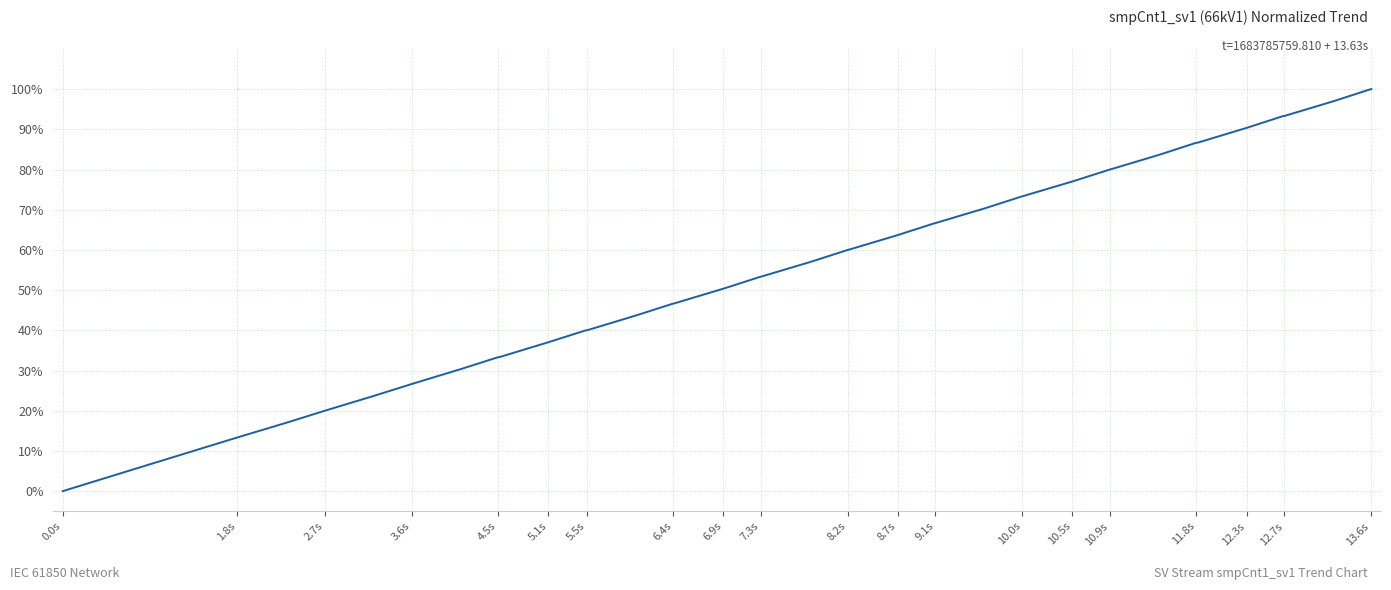

What is the maximum value shown in the chart?

100.0